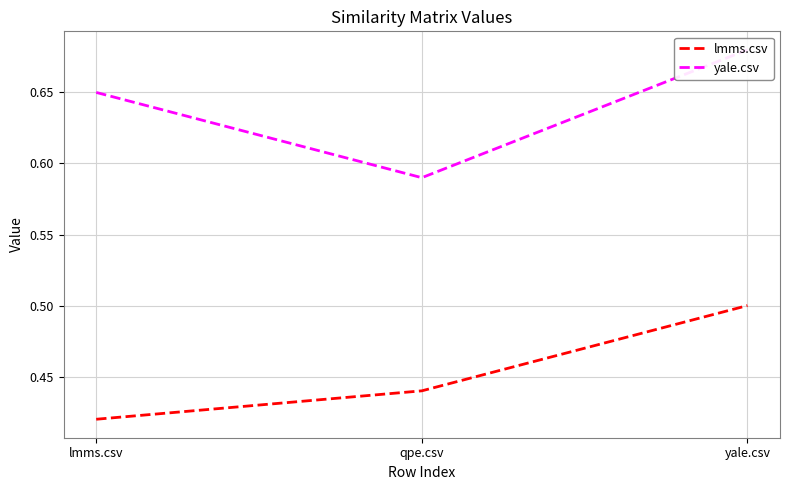

Reading left to right, list all the values displayed in this chart.

lmms.csv: 0.4	0.4	0.5
yale.csv: 0.7	0.6	0.7